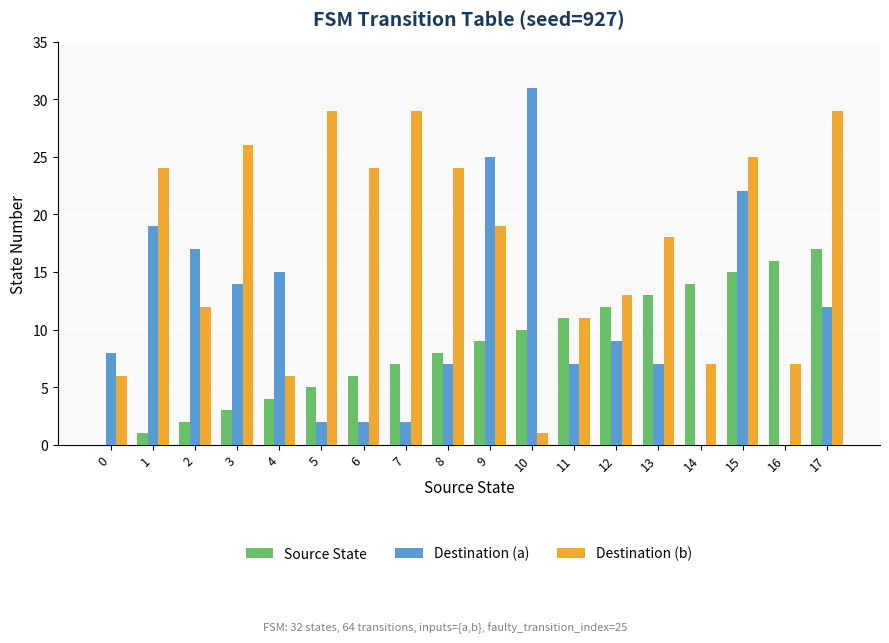

How many series are shown in this chart?

3